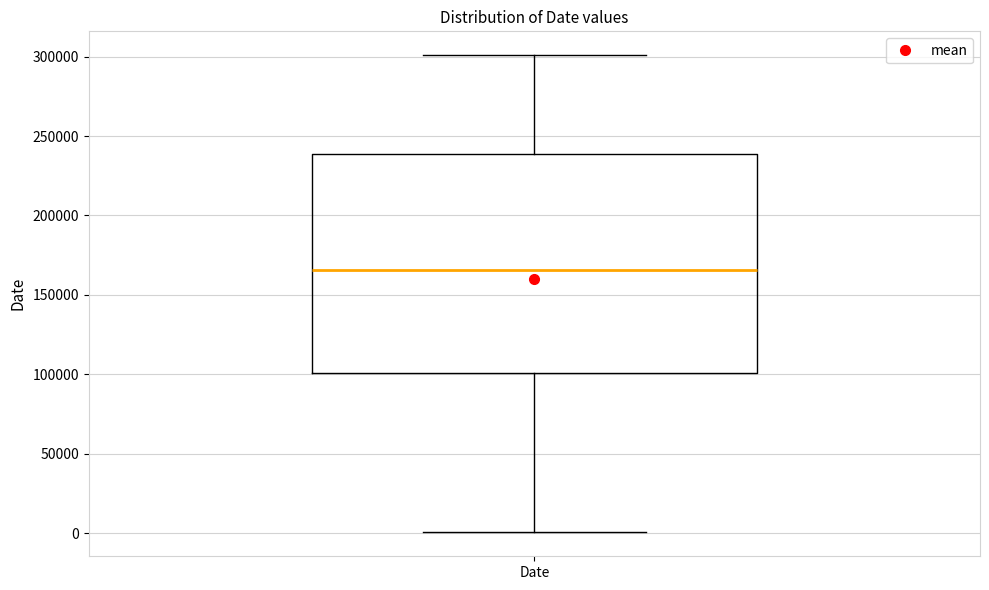

Read this box plot against the y-axis: the position of the median line, the range covered by the box, and the ends of both whiskers. The values are not printed on the chart, so give them approximately, as read against the axis.

median 165000, box 100000 to 240000, whiskers 0 to 300000